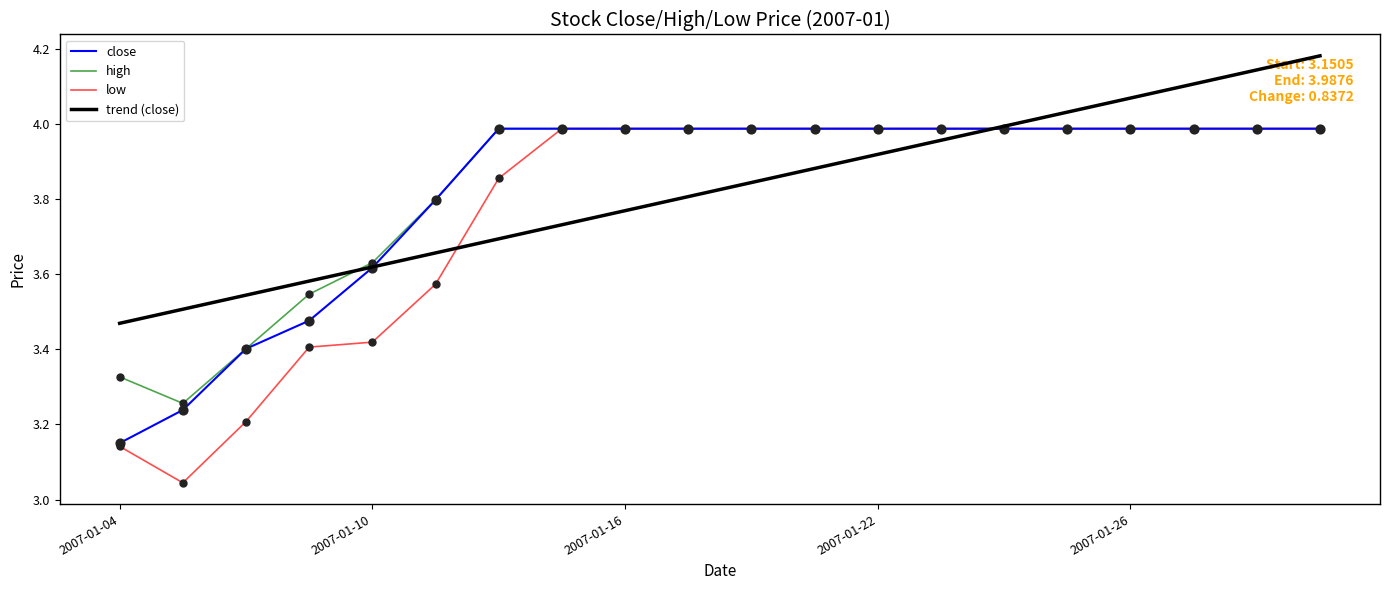

Which series has the widest spread of values?

low